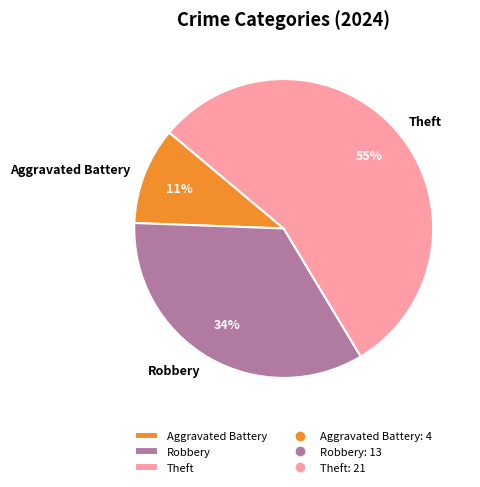

Is the sum of Aggravated Battery and Robbery greater than half?

No